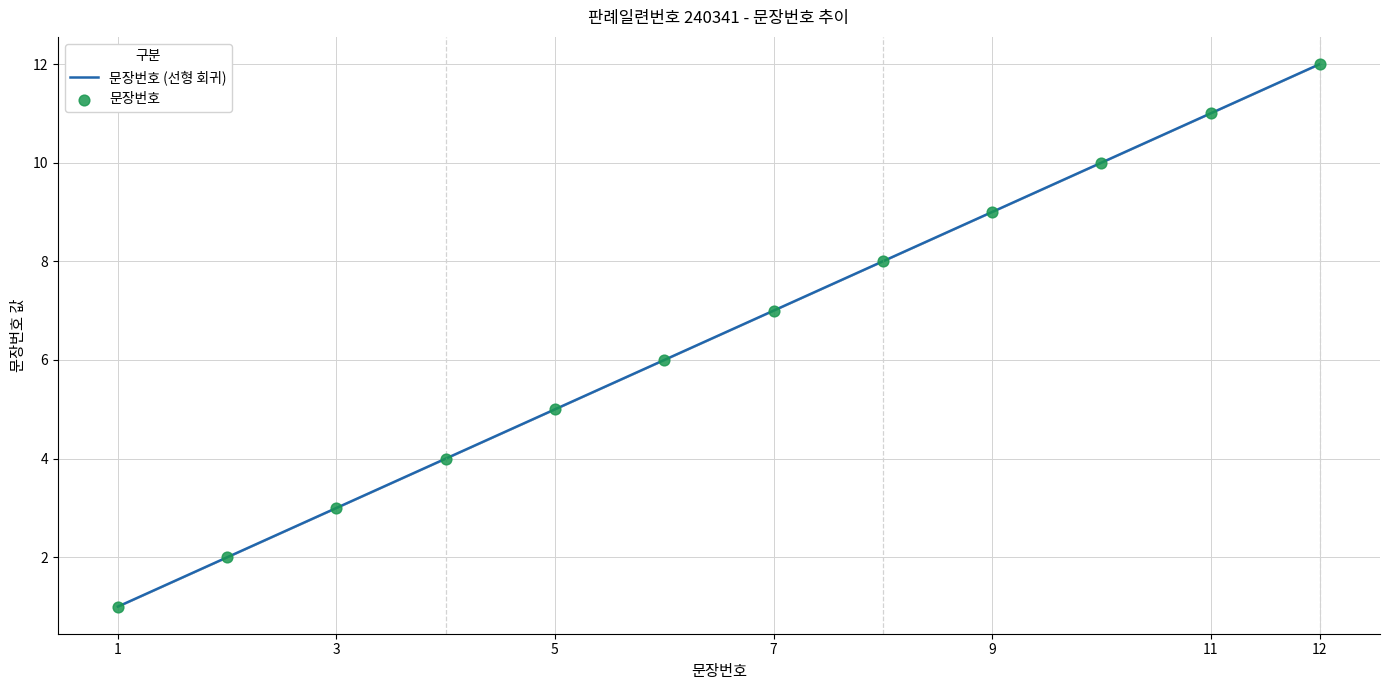

Between 6 and 1, which is larger?

6